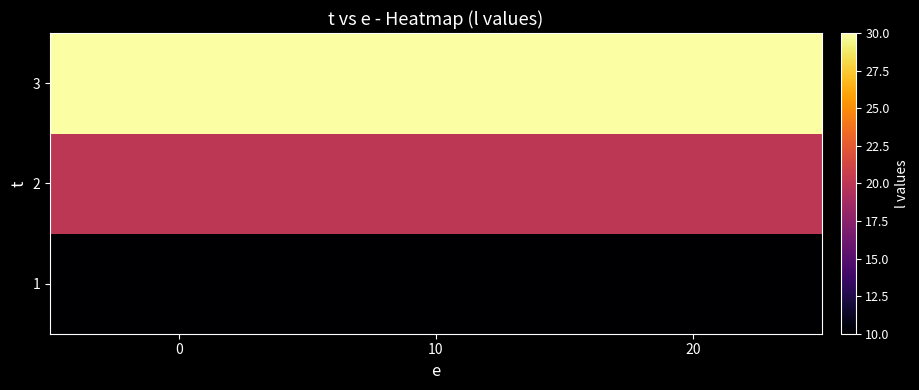

Reading right to left, list all the values displayed in this chart.

1: 20=10	10=10	0=10
2: 20=20	10=20	0=20
3: 20=30	10=30	0=30